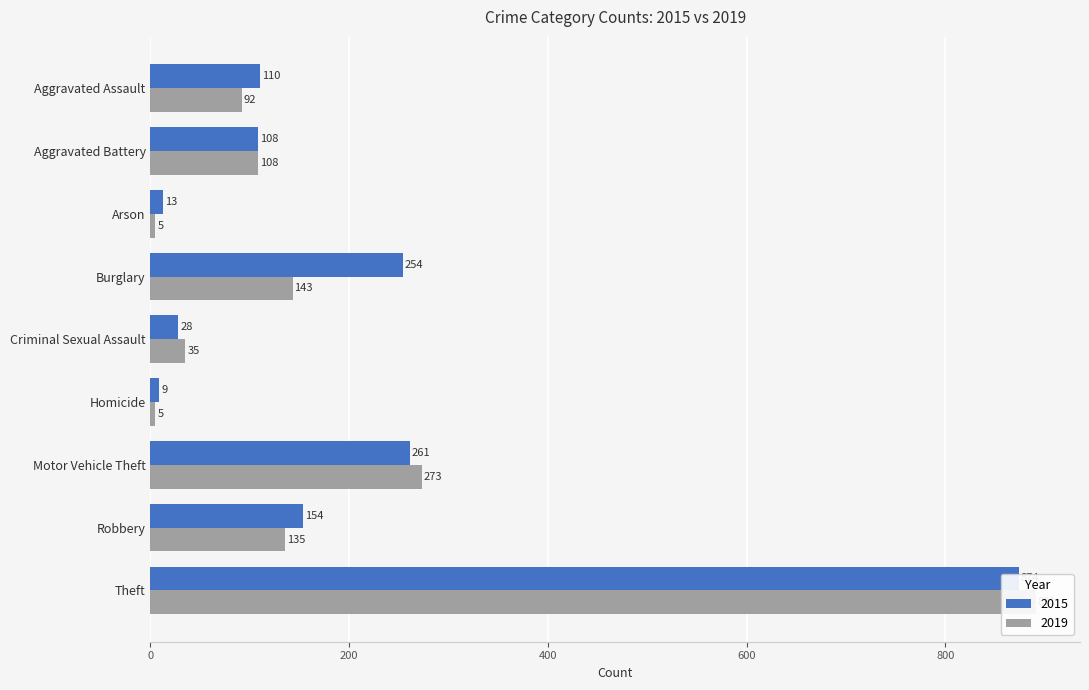

What is the sum of the 2019 values at Homicide and Motor Vehicle Theft?

278